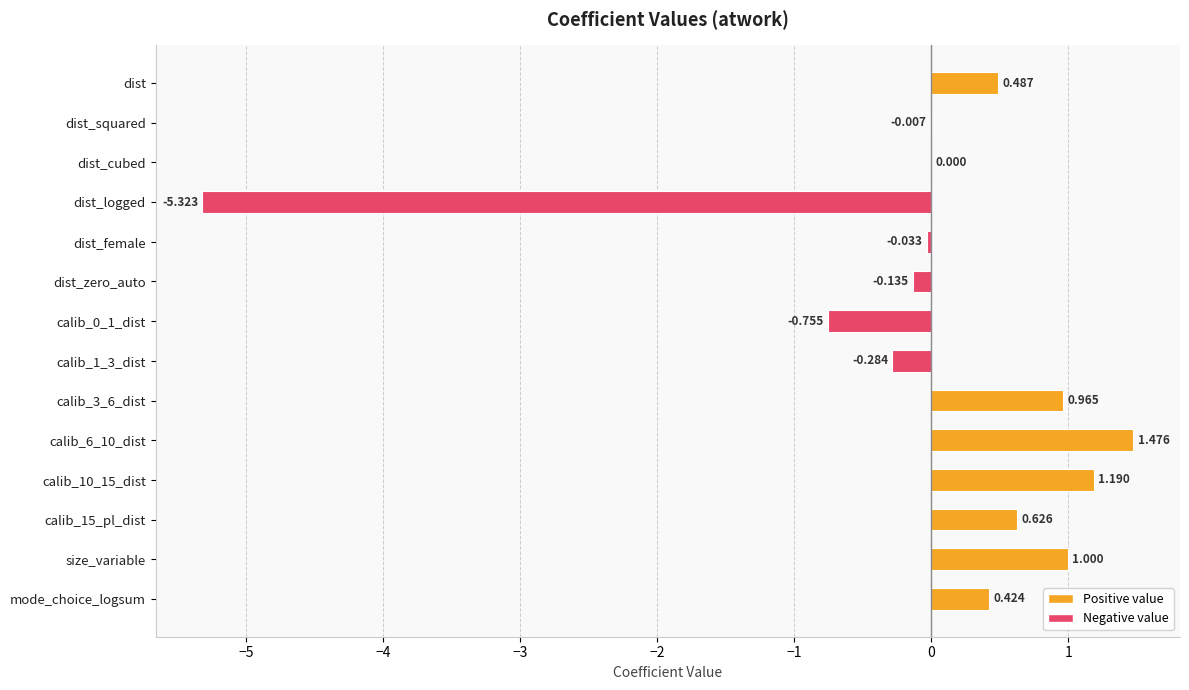

Which has a higher value, dist_zero_auto or calib_0_1_dist?

dist_zero_auto